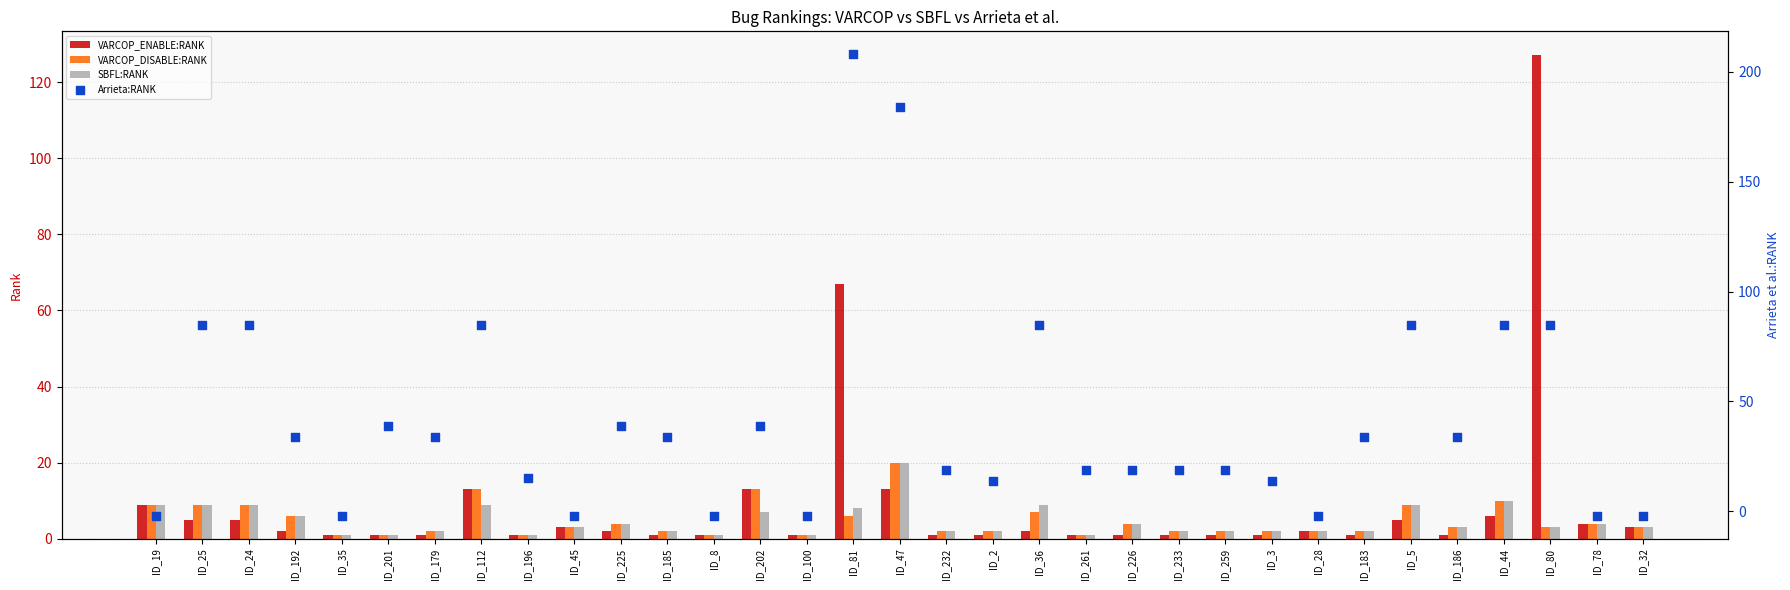

Which series contains the highest Y value?

Arrieta:RANK